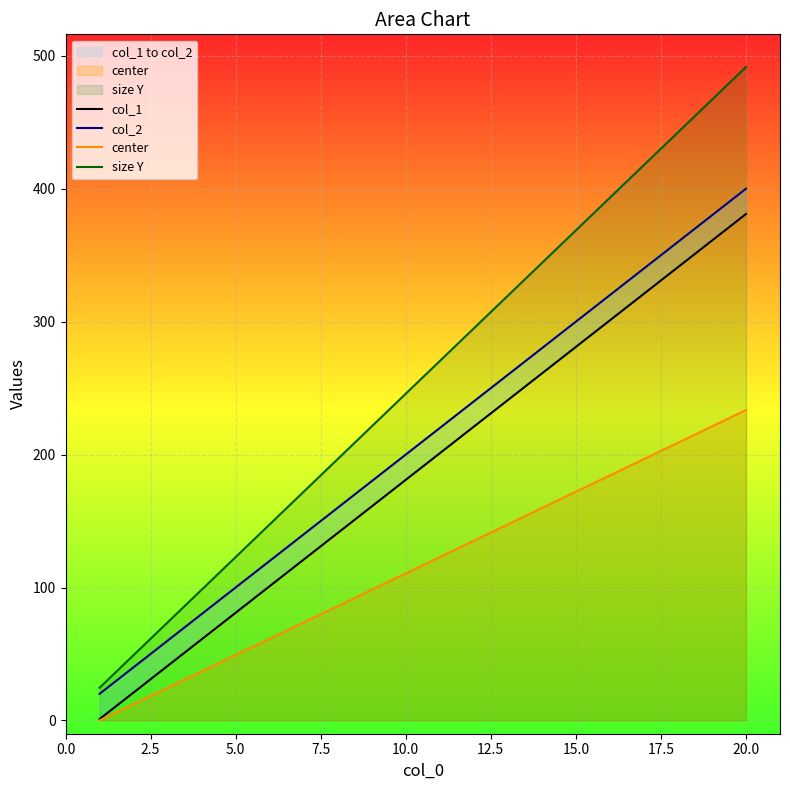

True or false: size Y and center cross at least once.

False